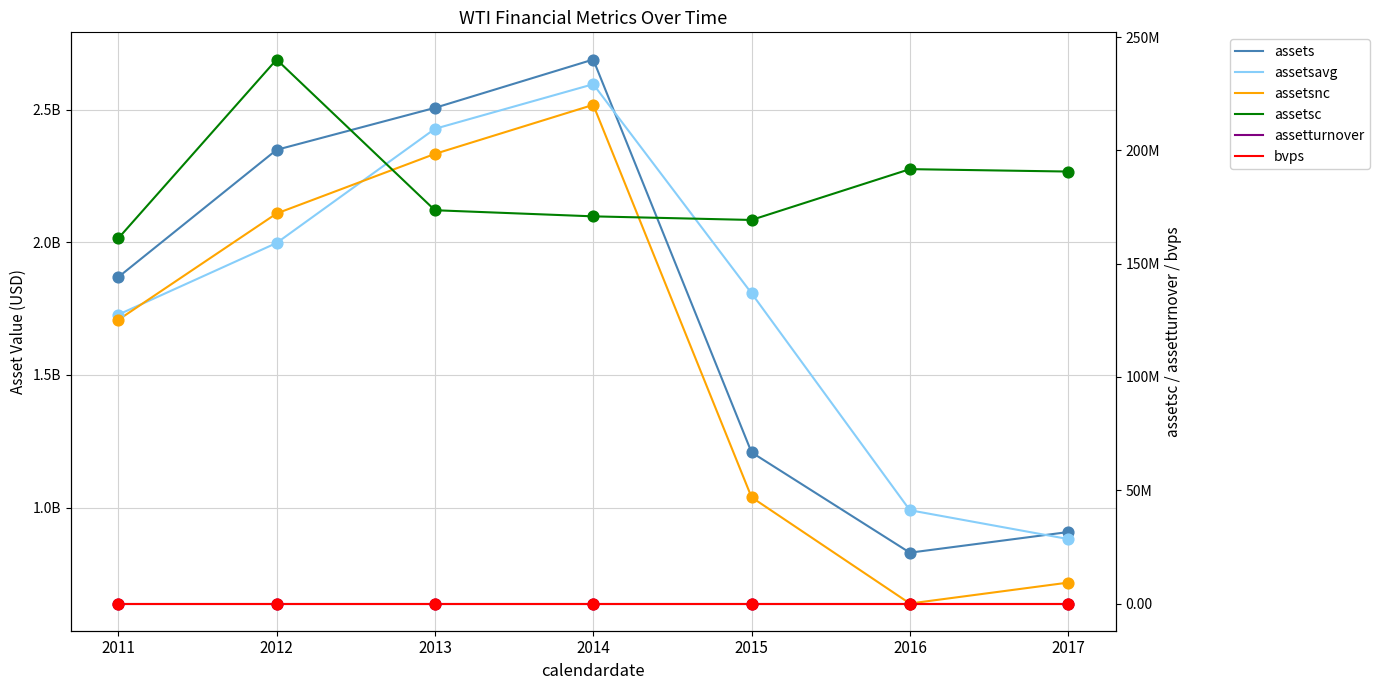

At how many categories does at least one series exceed 669586246?

7